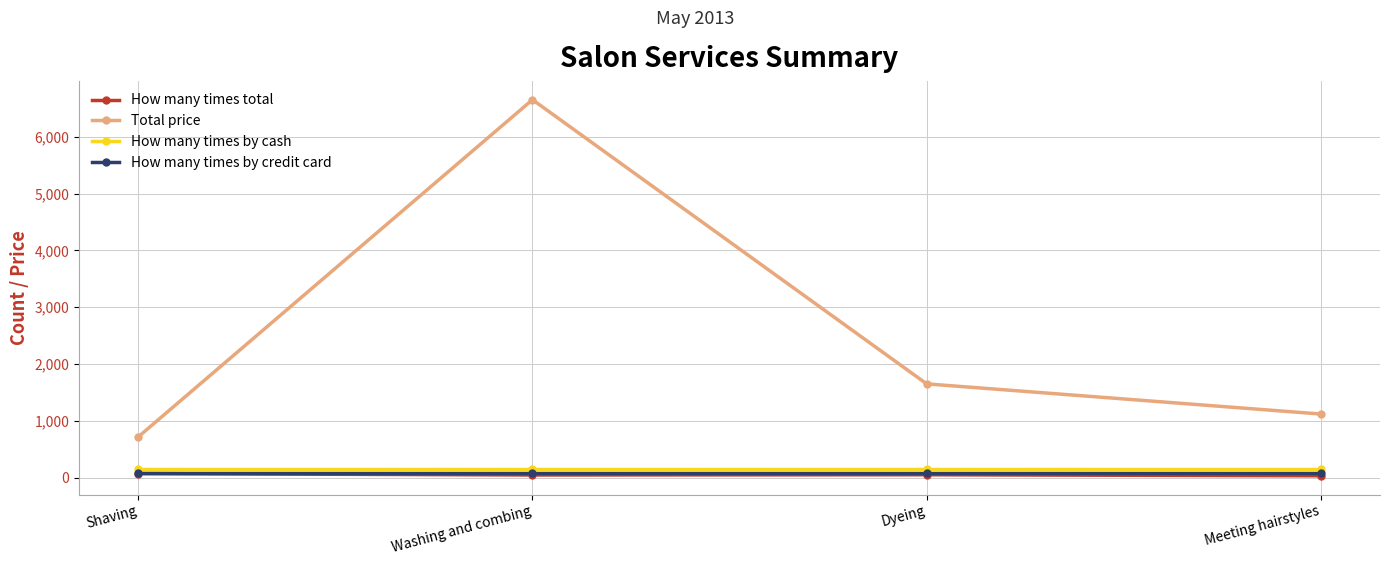

At how many categories does at least one series exceed 6084?

1